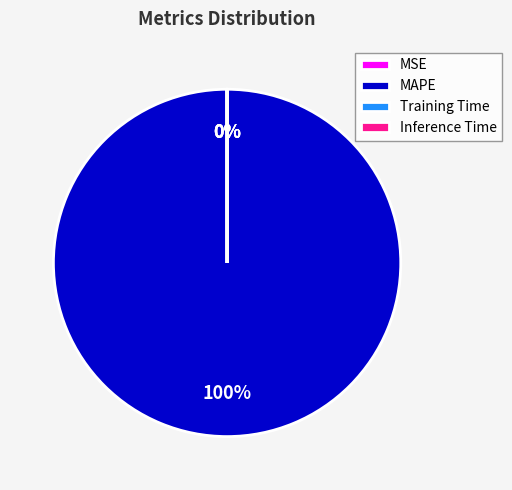

To the nearest percent, what is the difference between the largest and smallest slice percentages?

100%